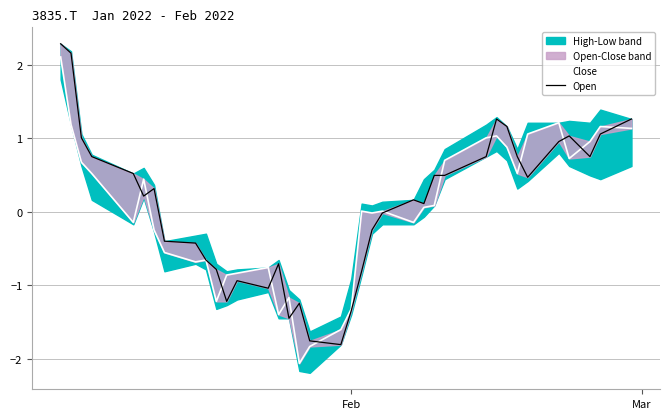

How many values in Open are below zero?

16